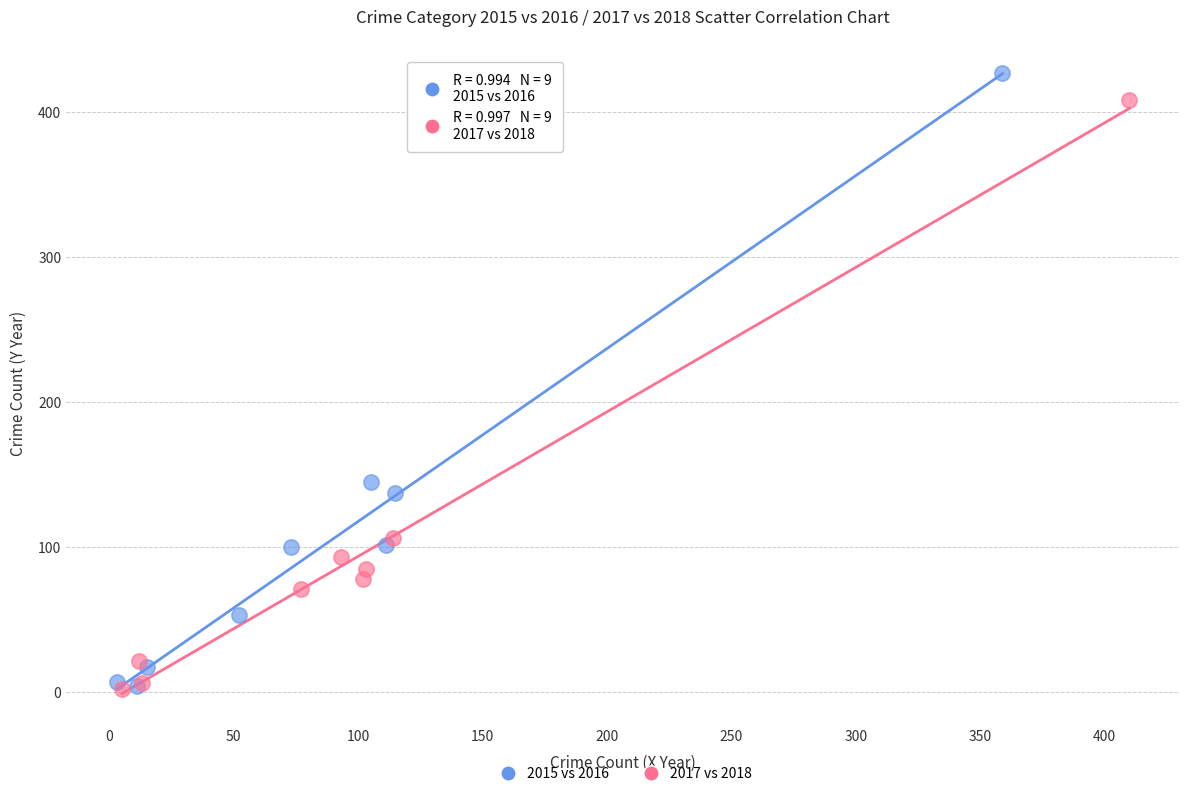

Which series has the widest spread of Y values?

2015 vs 2016